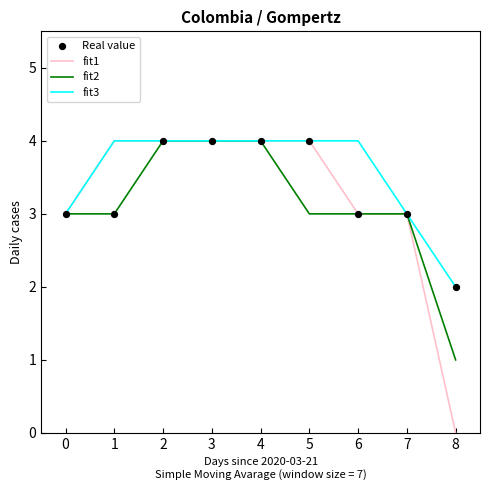

Which series changed the most between 3 and 8?

fit1